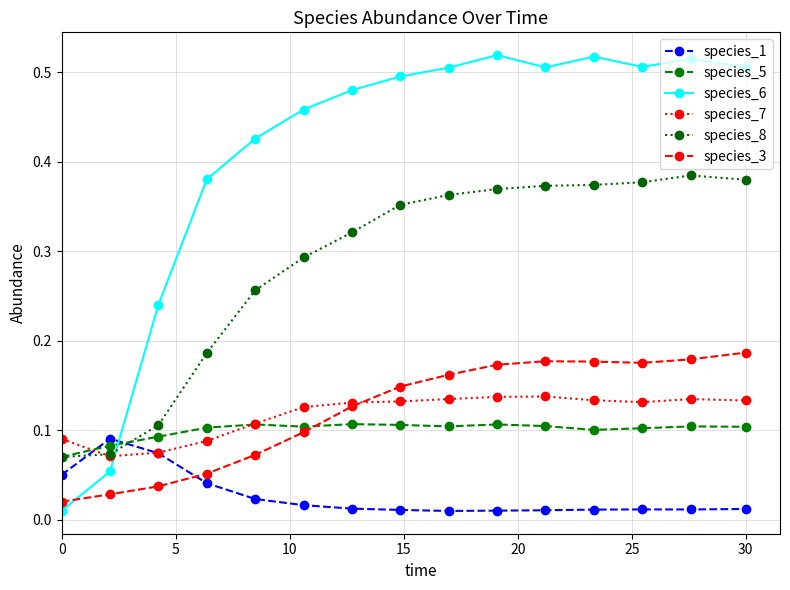

True or false: species_1 has more than 0 interior local peaks.

True